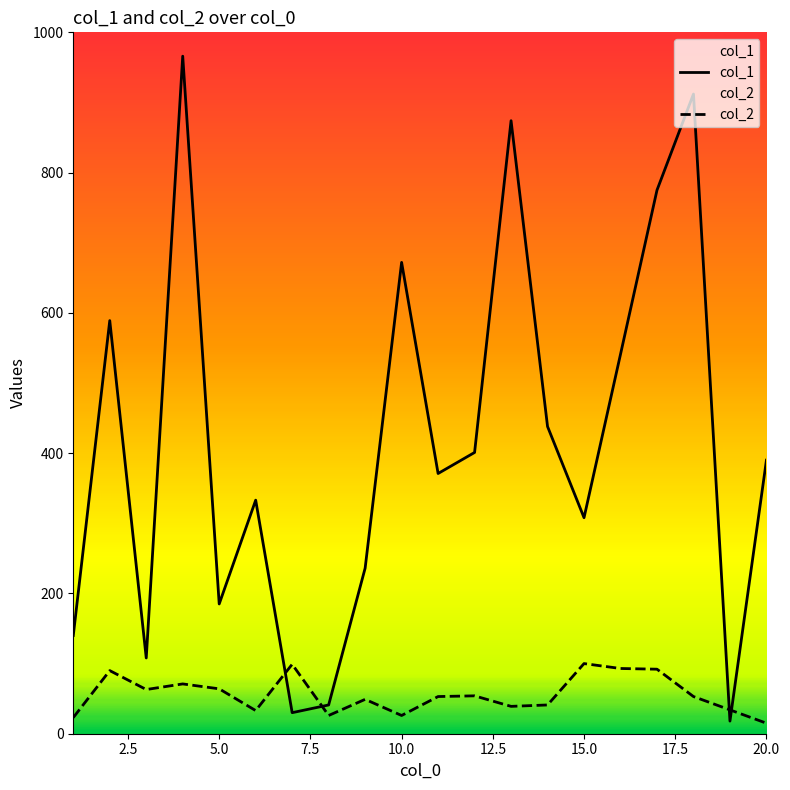

What is the difference between the maximum and minimum values in the col_1 series?

948